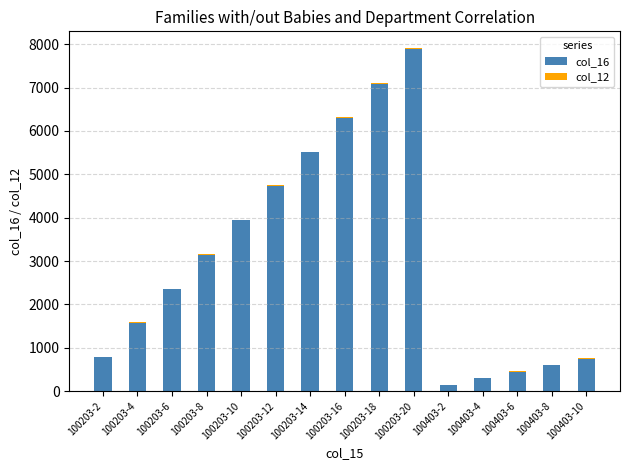

At which label does col_16 reach its peak?

100203-20